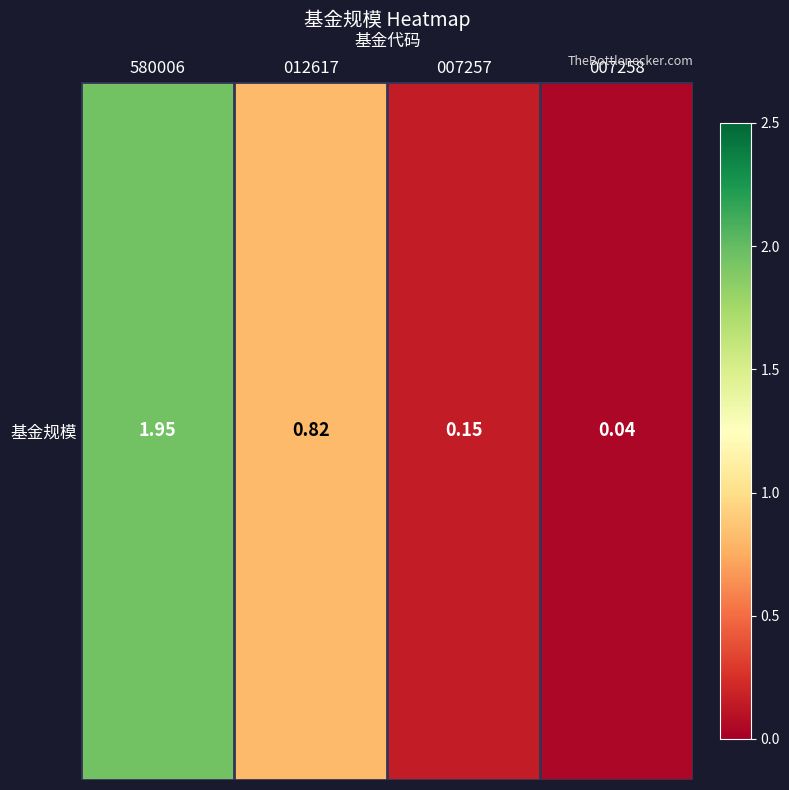

The chart shows a value of 0.0 at 007258. True or false?

True